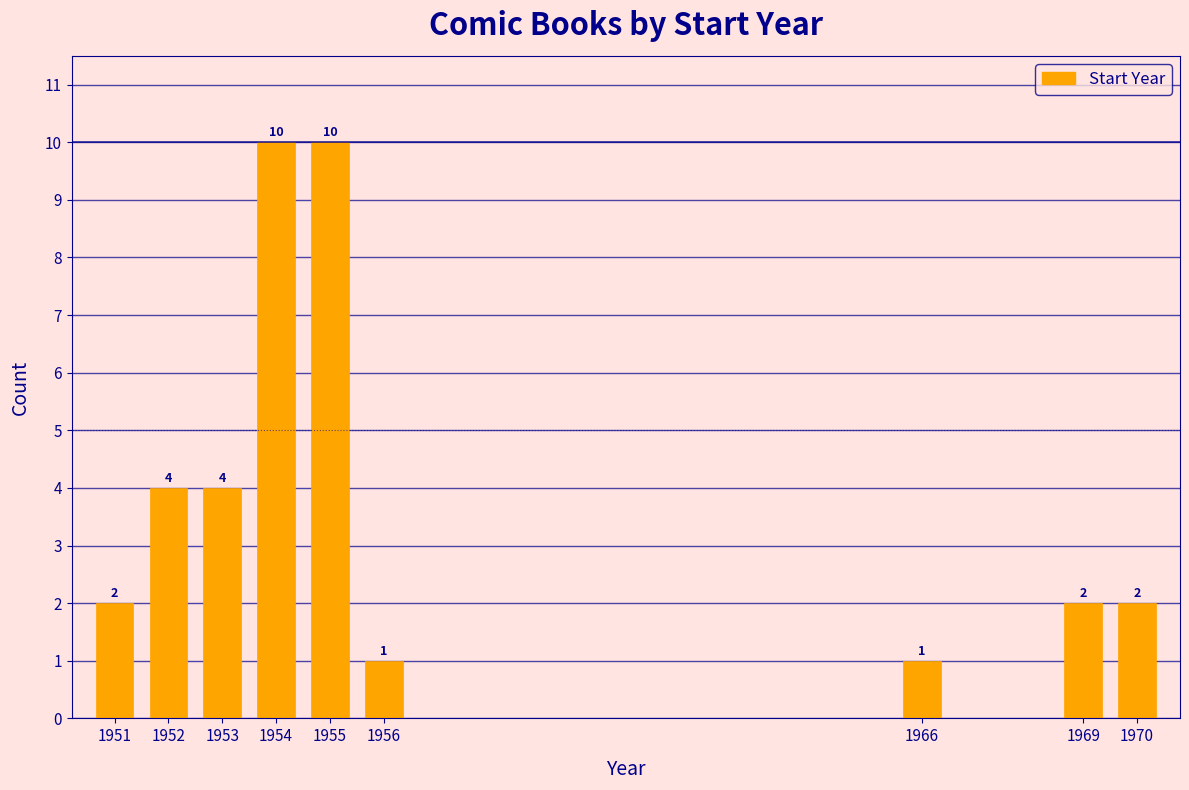

Reading left to right, list all the values displayed in this chart.

1951=2	1952=4	1953=4	1954=10	1955=10	1956=1	1966=1	1969=2	1970=2